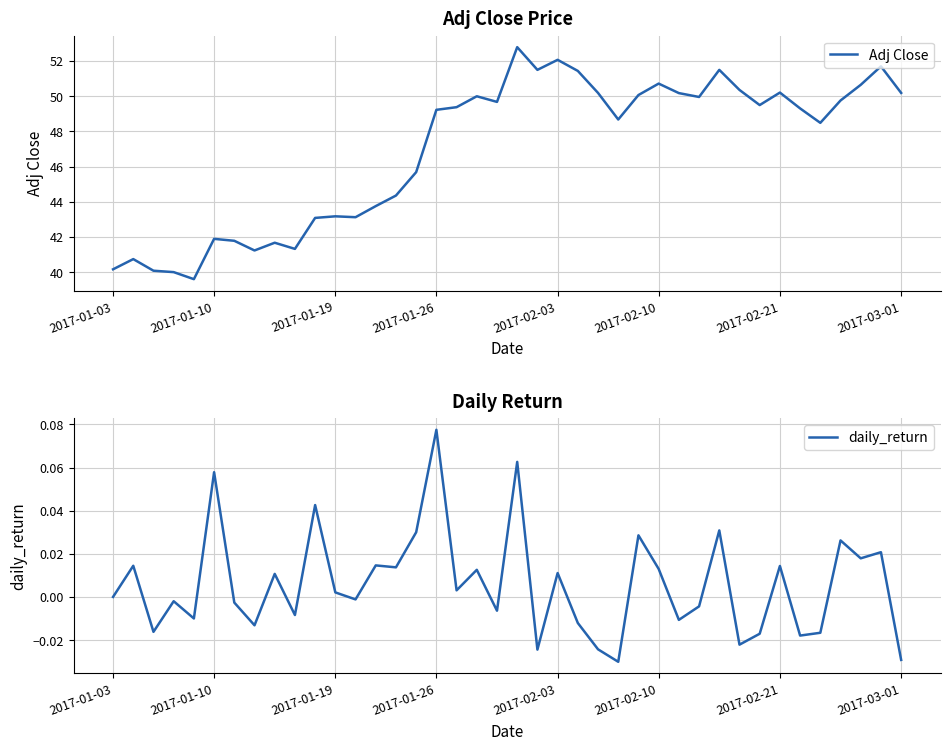

List the series in order of their peak value, highest first.

Adj Close, daily_return